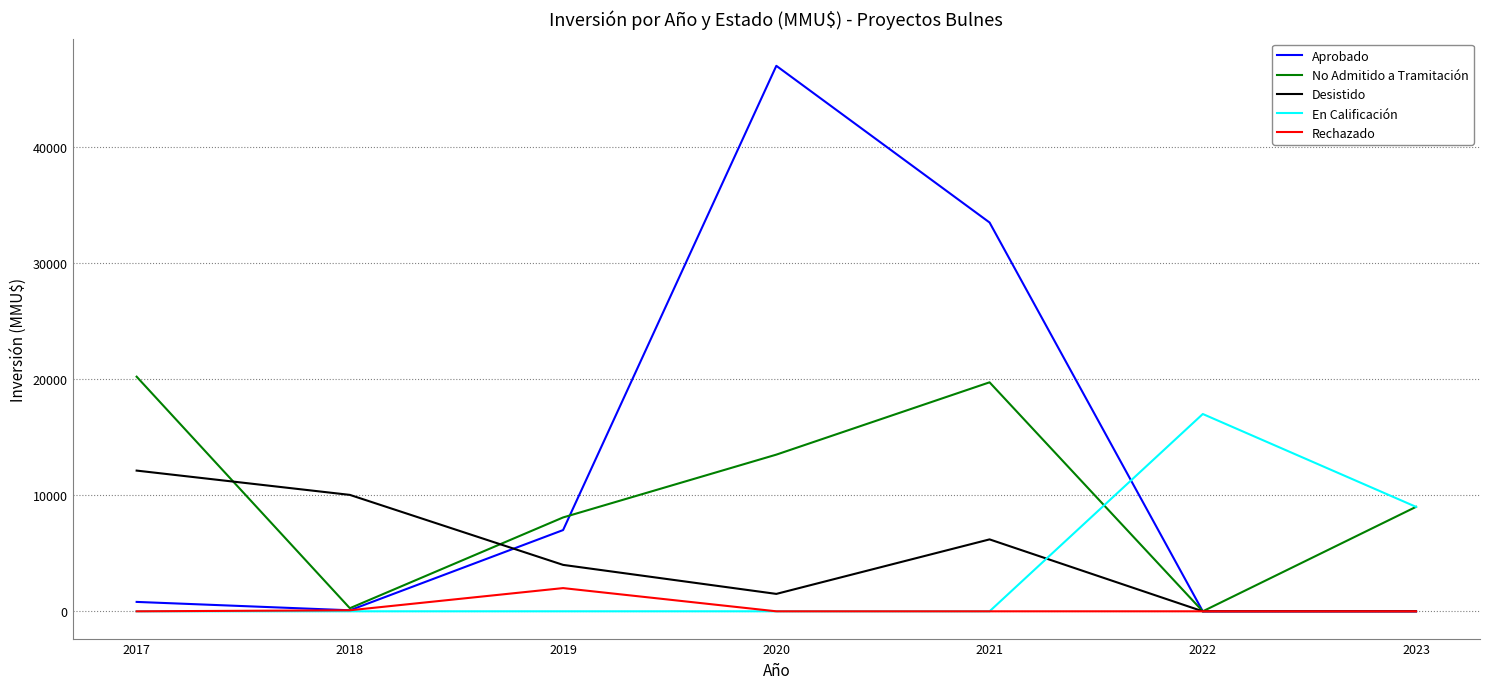

What are all the series names shown in the legend?

Aprobado, No Admitido a Tramitación, Desistido, En Calificación, Rechazado